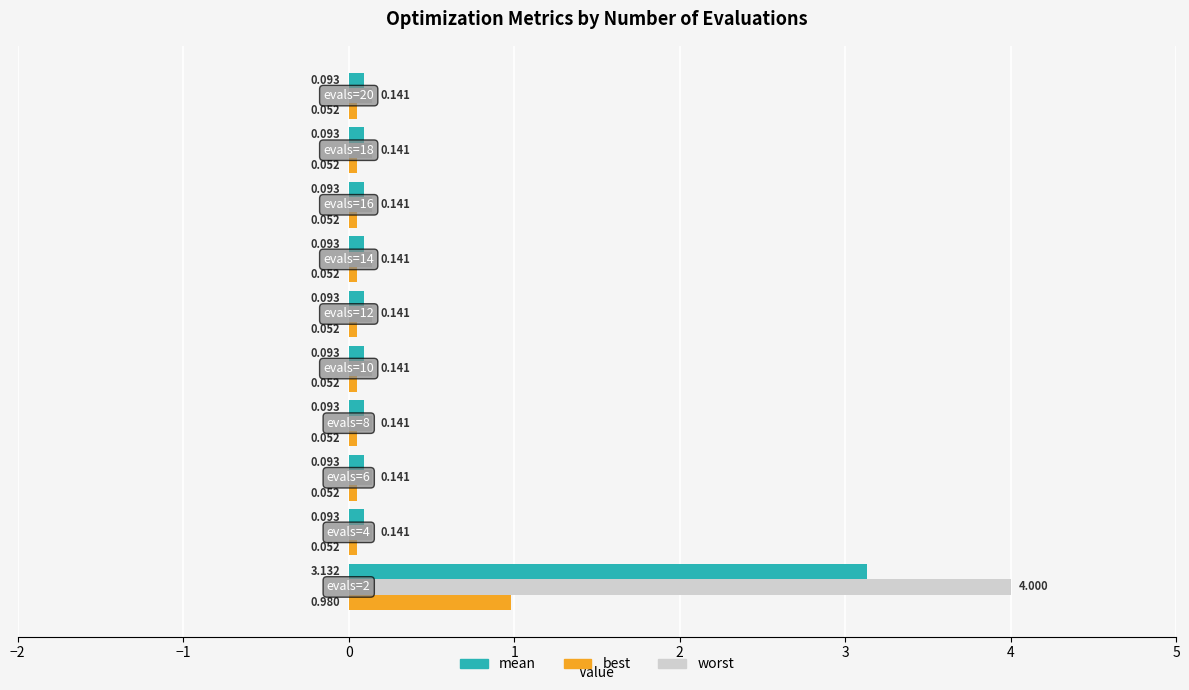

Count the number of data series in this chart.

3